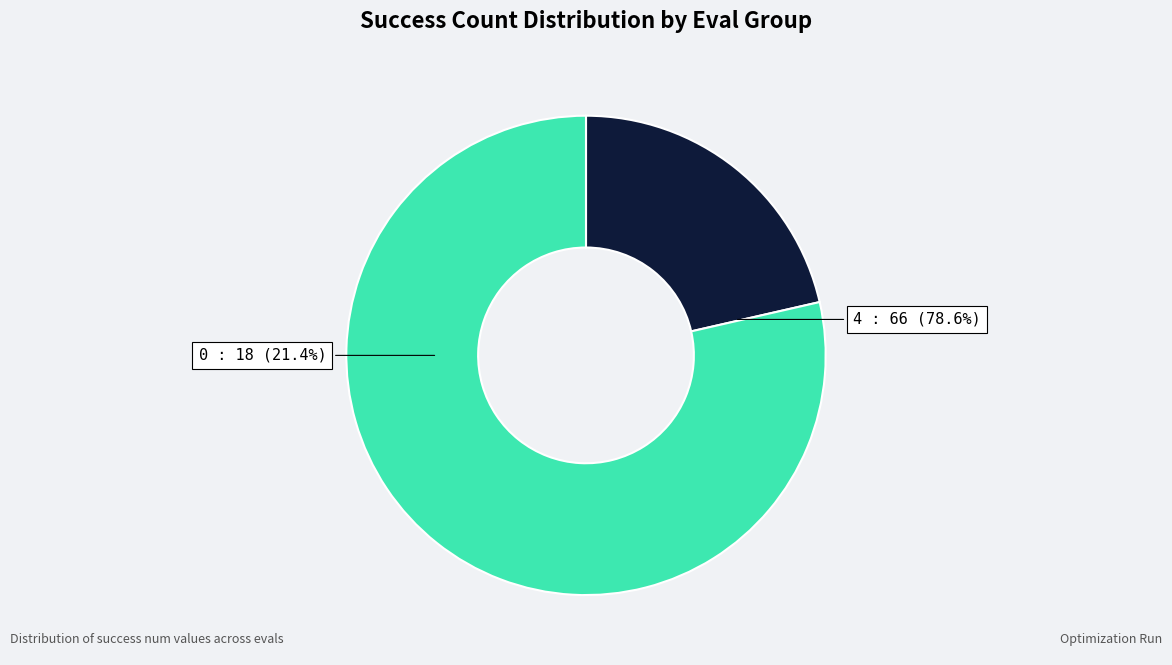

Combined, do 4 and 0 account for over 50%?

Yes